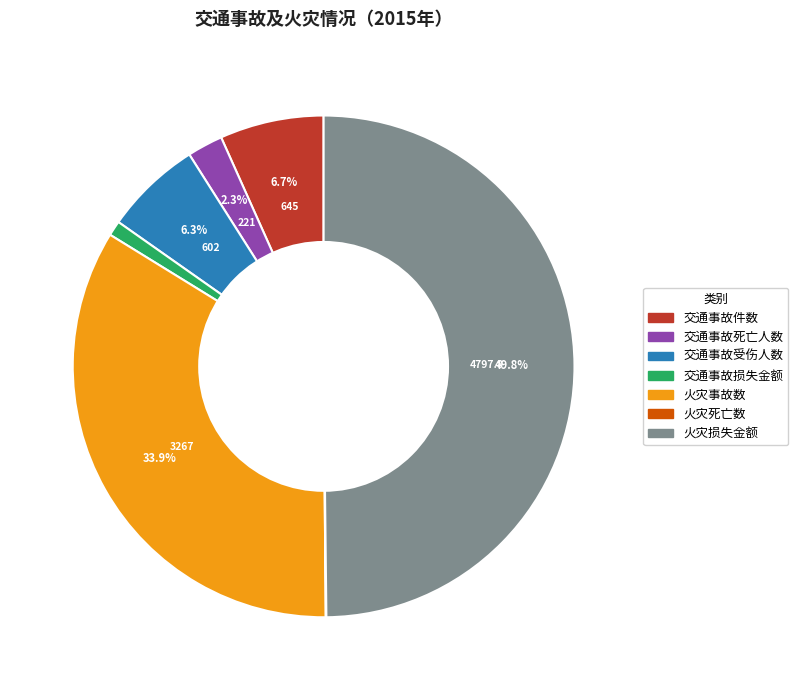

Between 交通事故件数 and 交通事故死亡人数, which is larger?

交通事故件数